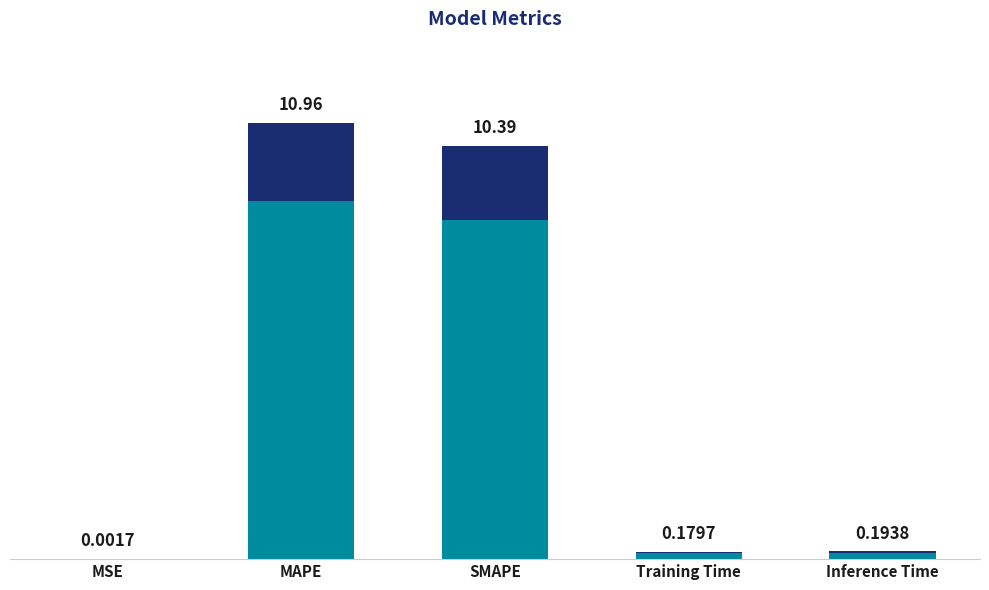

The chart shows a value of 6.9 at MAPE. True or false?

False